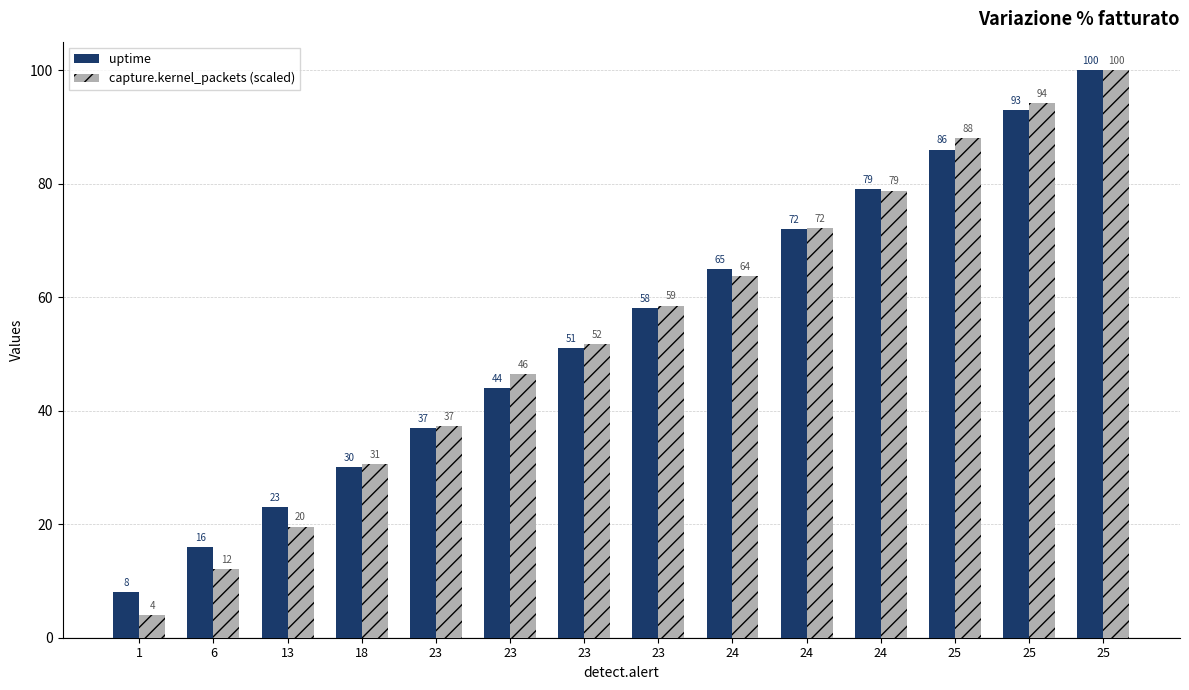

Which series changed the most between 6 and 23?

capture.kernel_packets (scaled)